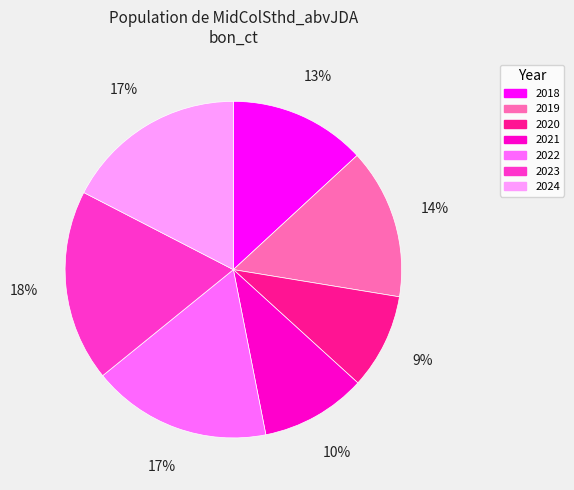

The 2021 slice represents 1% of the pie. True or false?

False